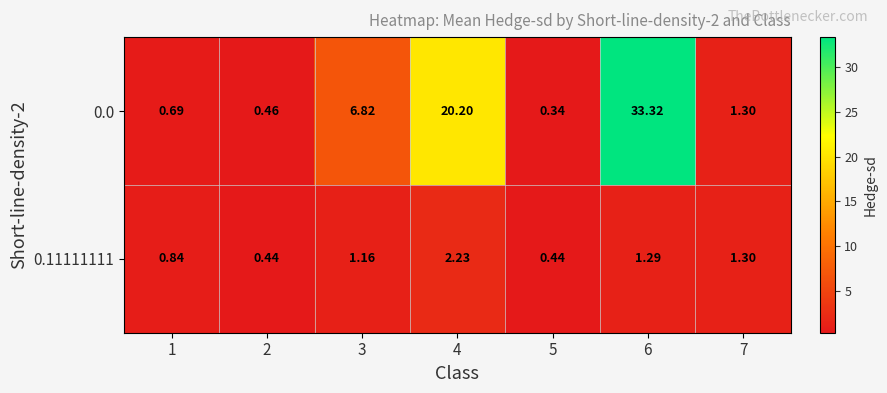

Is the value of 0.0 at 6 greater than the value of 0.11111111 at 3?

Yes